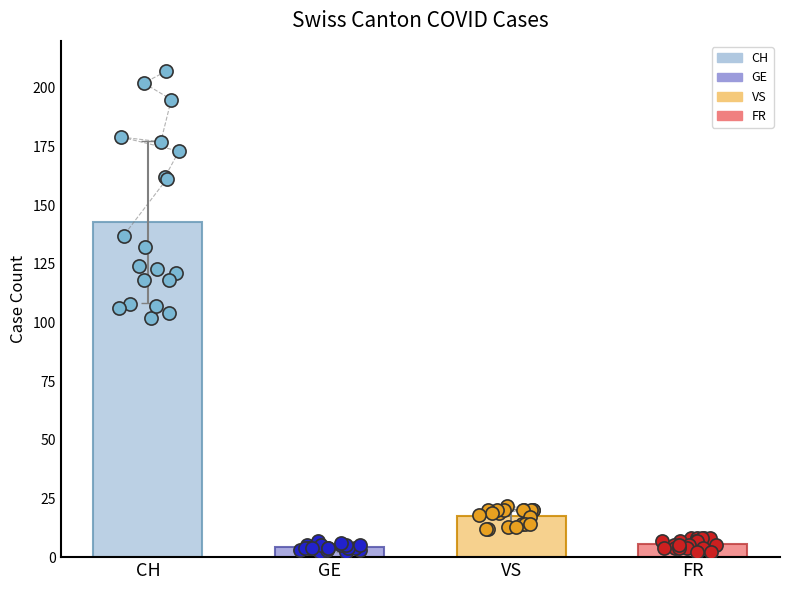

At how many categories does at least one series exceed 203?

1